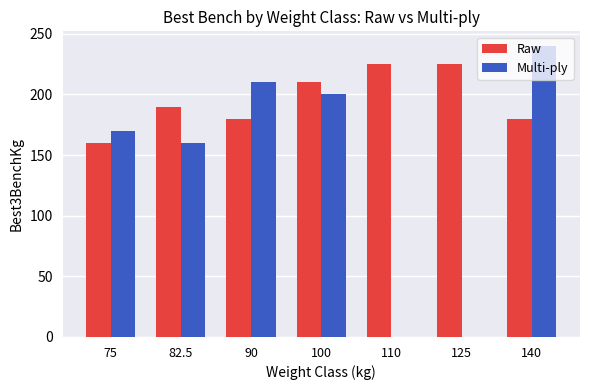

Which category has the highest value across all series?

140